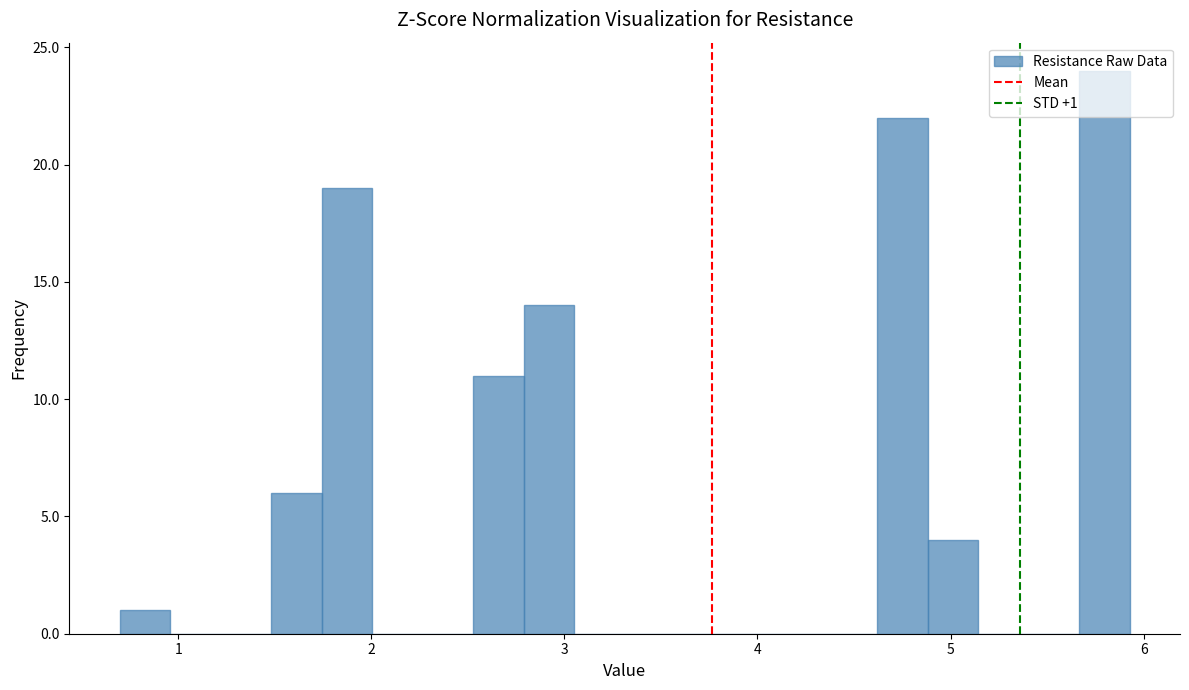

Around what value on the x-axis is the tallest bar? Give the approximate position of its centre, as read against the axis.

5.8